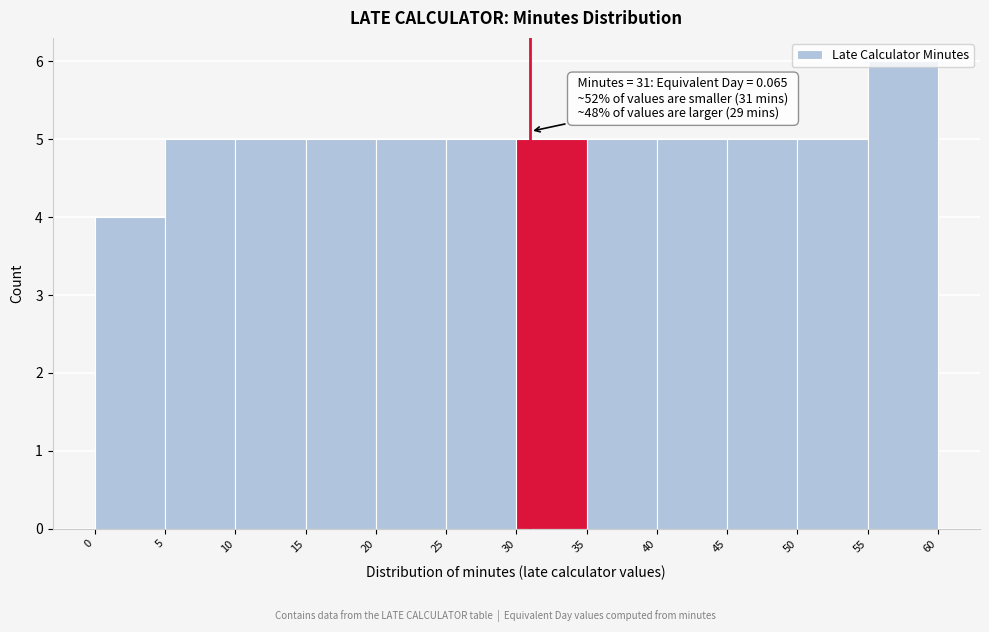

Which range on the x-axis has the tallest bar?

55 to 60